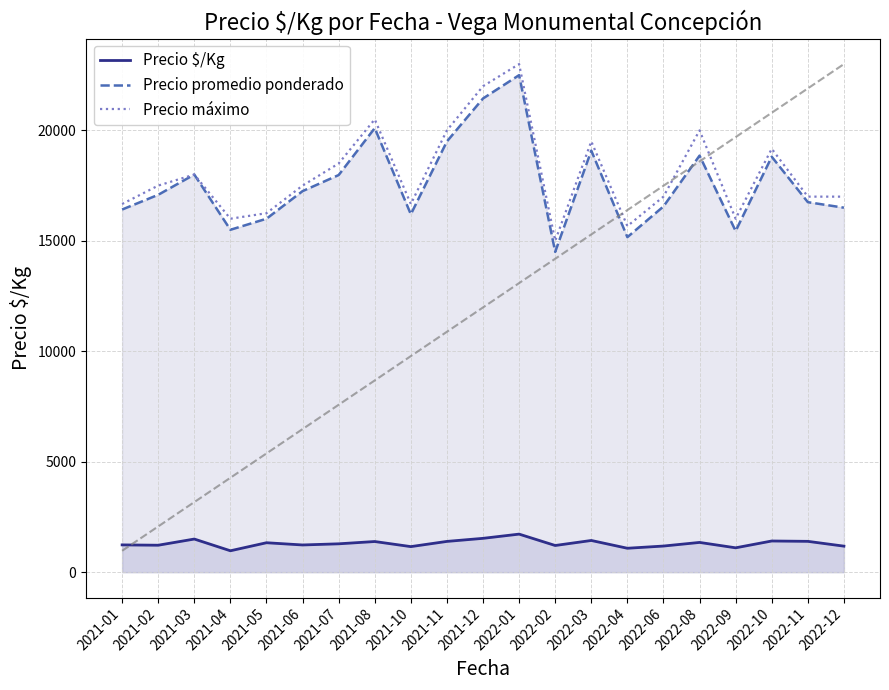

What is the maximum value shown in the chart?

23000.0